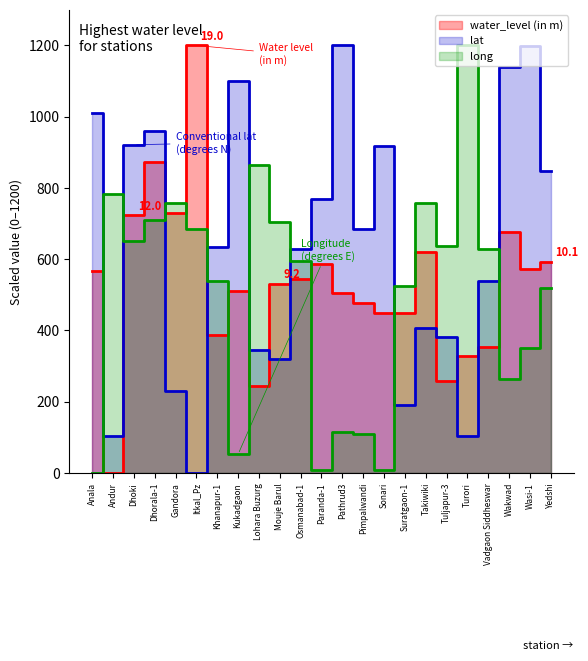

Reading left to right, transcribe all the data shown in this chart.

water_level (in m): 565.9	0.0	722.7	872.7	729.5	1200.0	388.6	511.4	245.5	531.8	545.5	586.4	504.5	477.3	450.0	450.0	620.5	259.1	327.3	354.5	675.0	572.7	593.2
lat: 1011.2	103.6	921.4	959.2	230.8	0.0	635.2	1101.4	344.1	318.9	628.5	769.9	1200.0	683.9	916.8	190.1	407.0	381.0	104.9	539.2	1138.7	1197.9	847.6
long: 0.0	782.9	650.0	709.2	757.9	684.7	537.9	52.6	865.8	703.9	595.5	8.7	115.8	110.5	7.9	525.0	757.9	636.3	1200.0	628.9	264.5	350.0	518.4